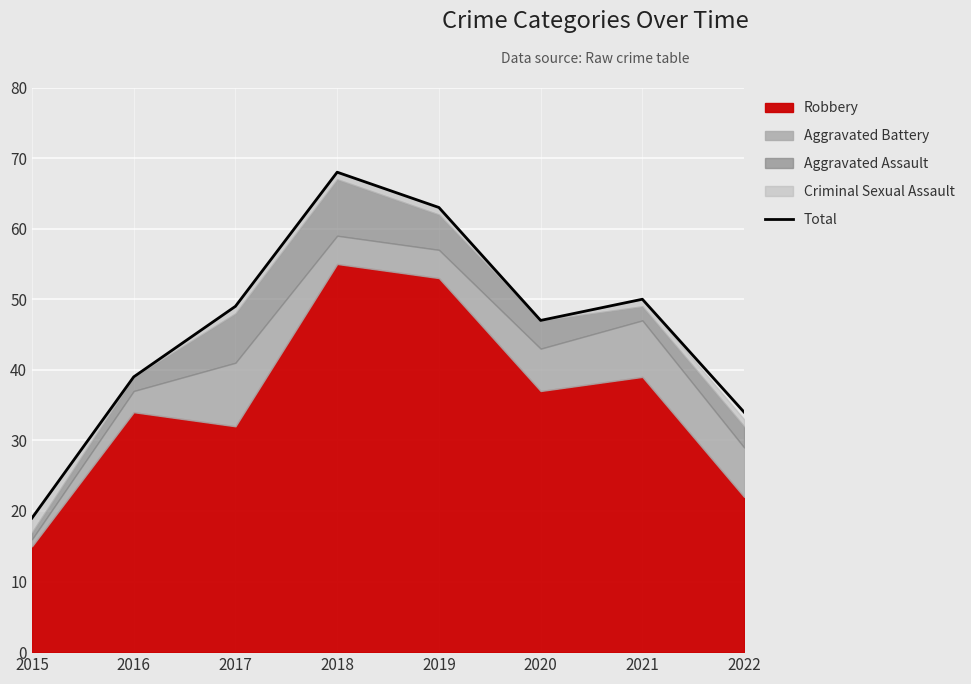

What is the change in value from 2015 to 2017?

+30